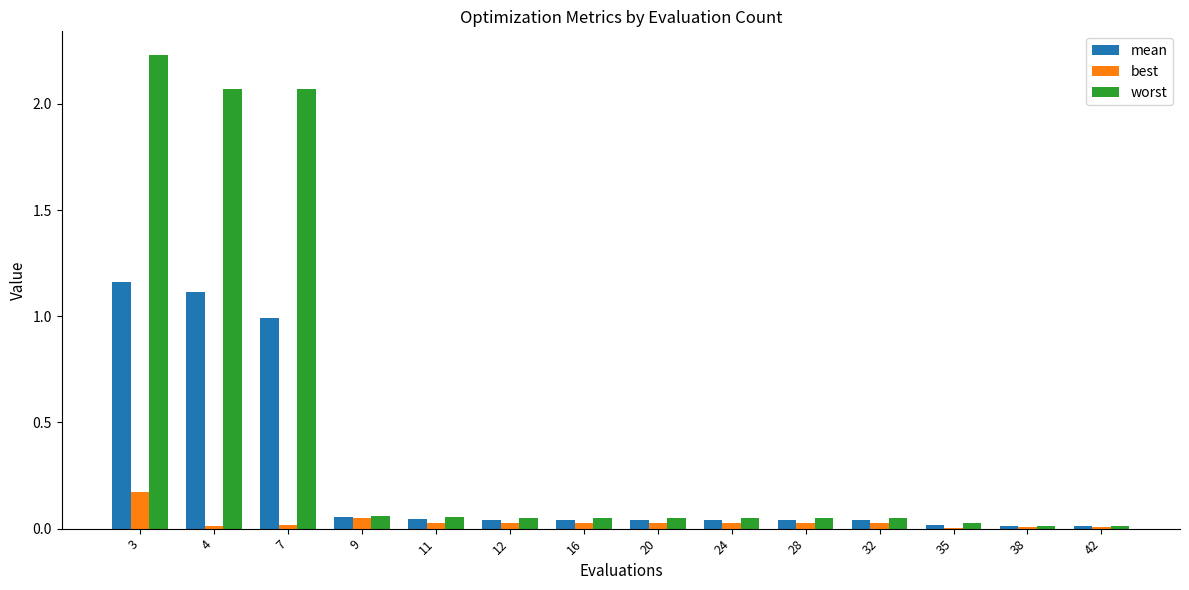

At which label does best reach its peak?

3